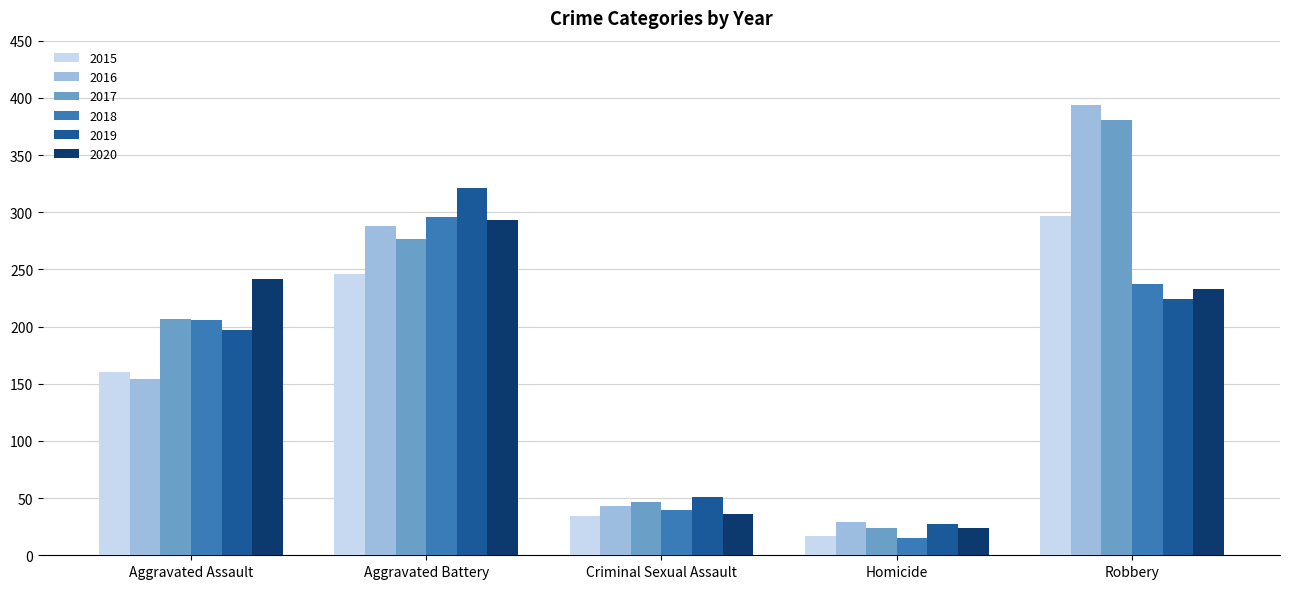

Is the value of 2016 at Aggravated Battery greater than the value of 2019 at Aggravated Assault?

Yes